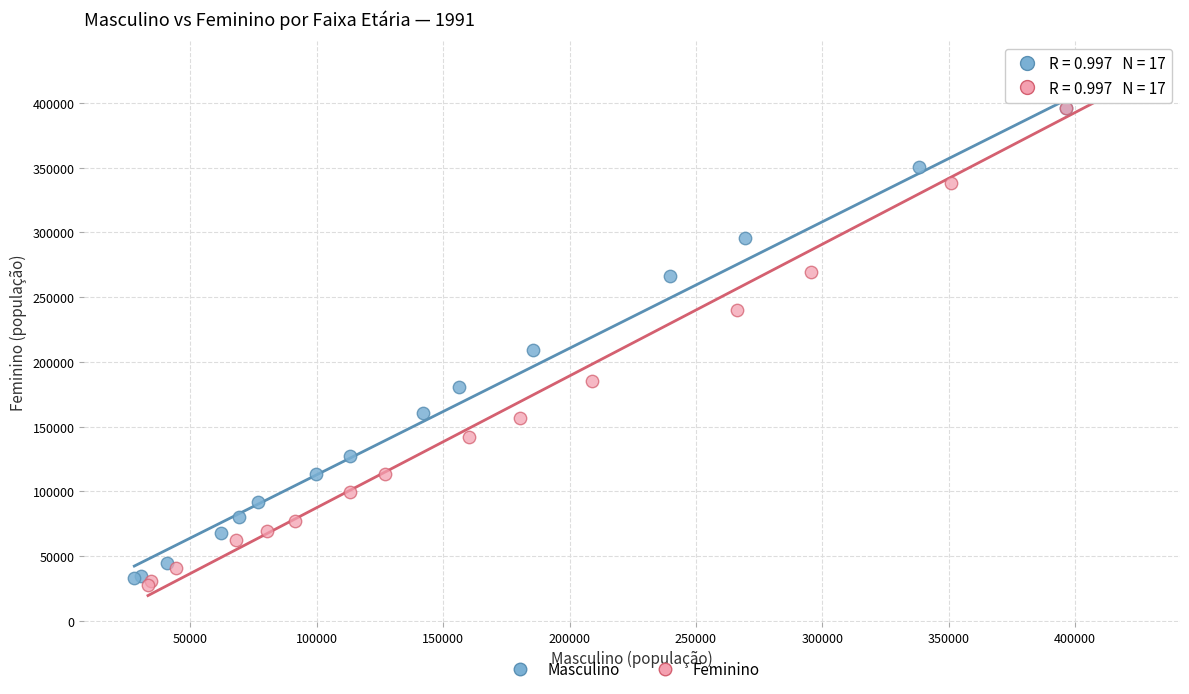

Which series has the largest Y range (max minus min)?

Feminino